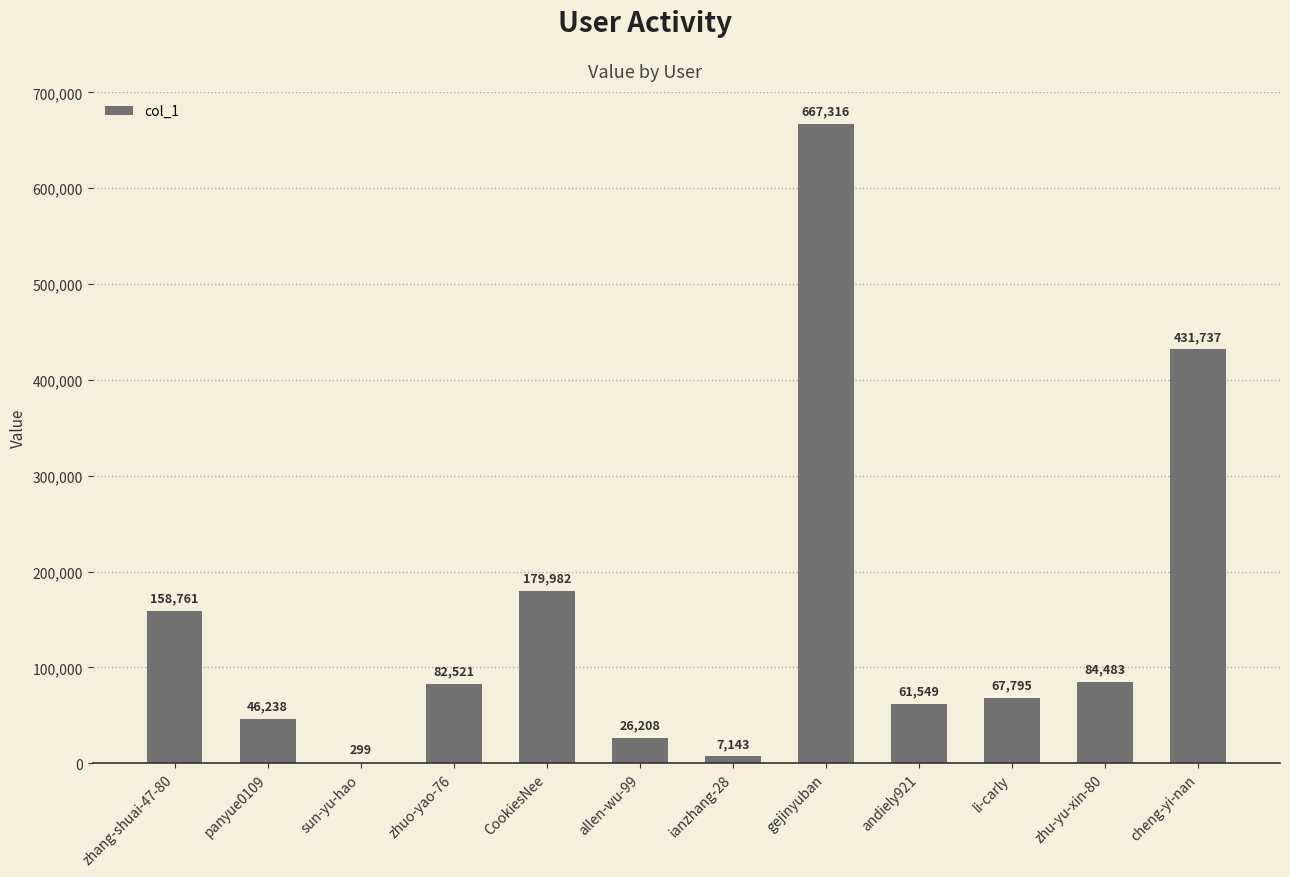

Between zhuo-yao-76 and andiely921, which is larger?

zhuo-yao-76